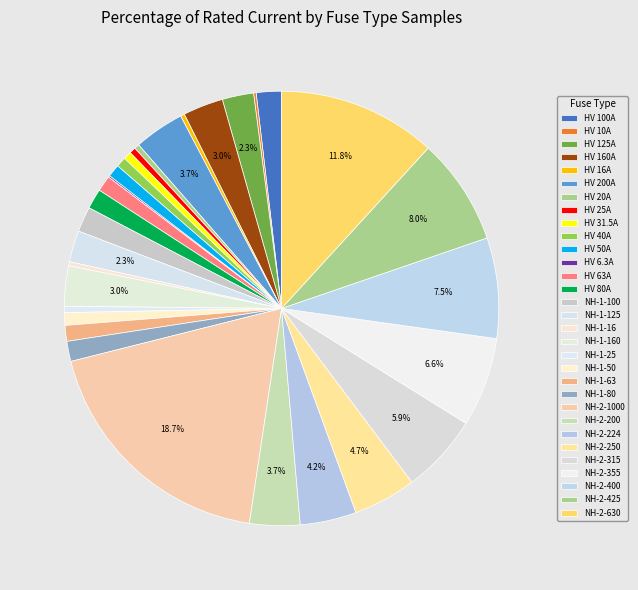

Does HV 63A account for over 50% of the chart?

No